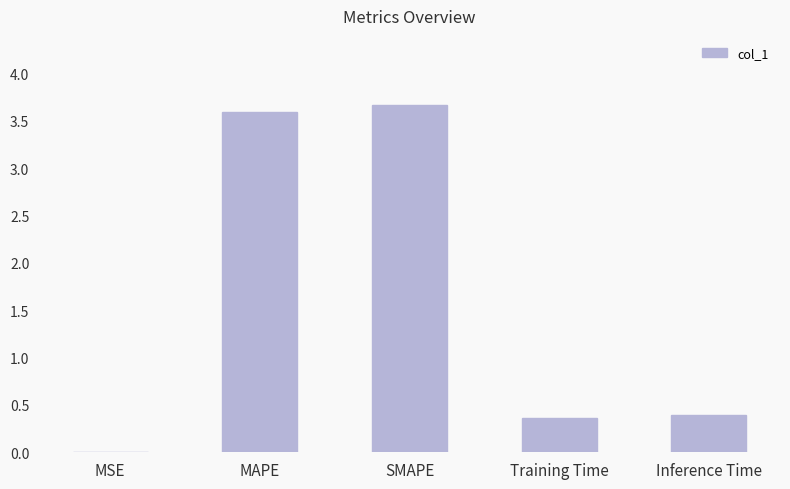

What is the sum of all values?

8.0